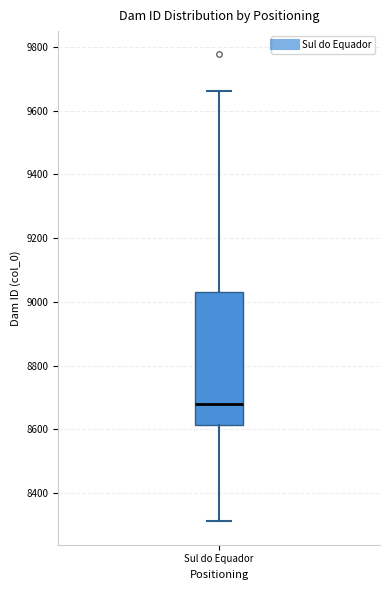

Where is the upper edge of the box for Sul do Equador on the y-axis? The values are not printed on the chart, so give them approximately, as read against the axis.

9040